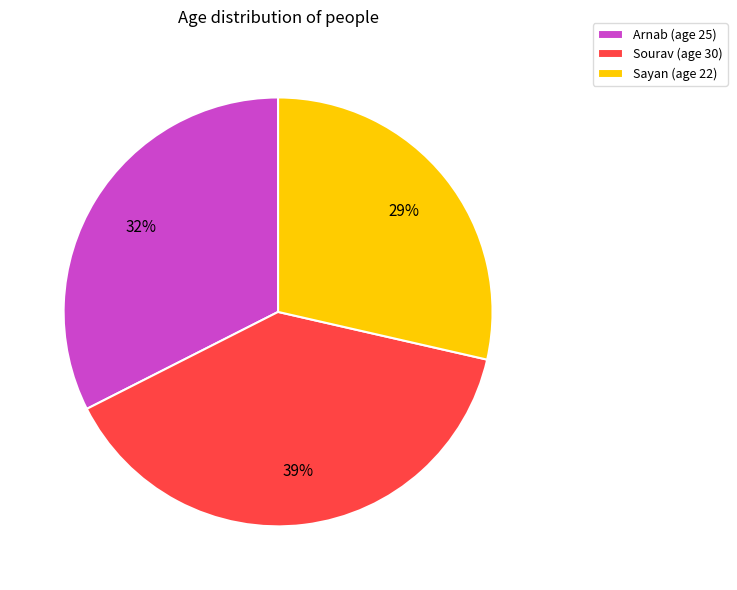

How many slices are in this pie chart?

3